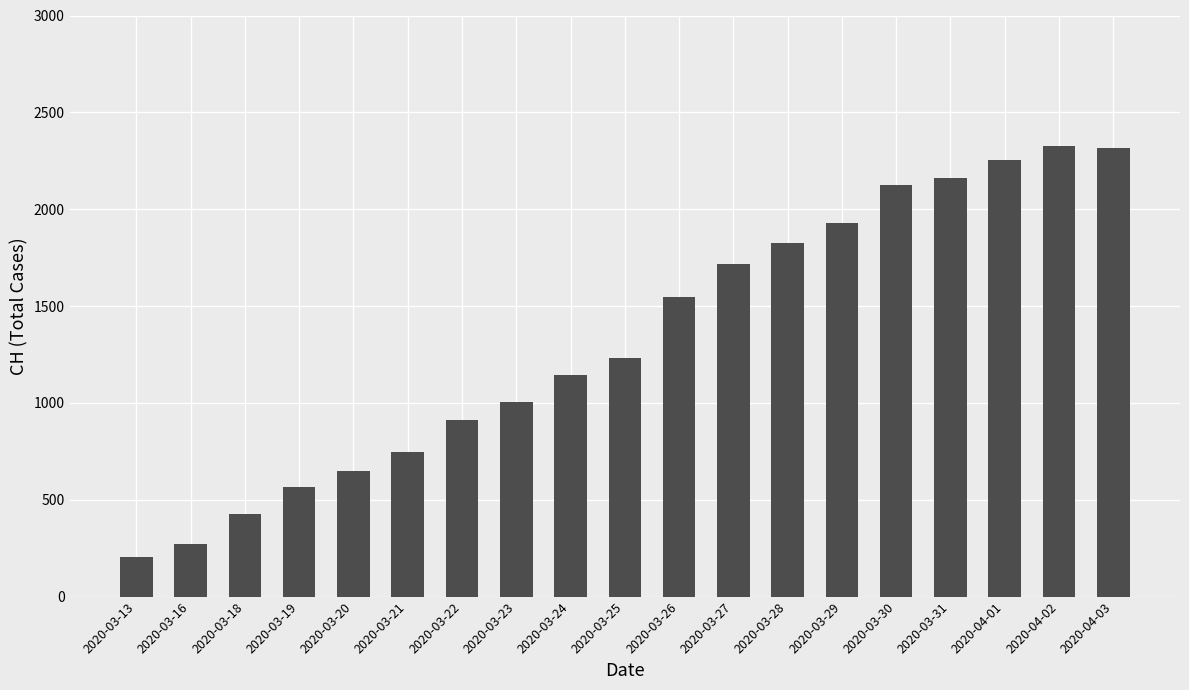

Between 2020-03-20 and 2020-03-30, which is larger?

2020-03-30